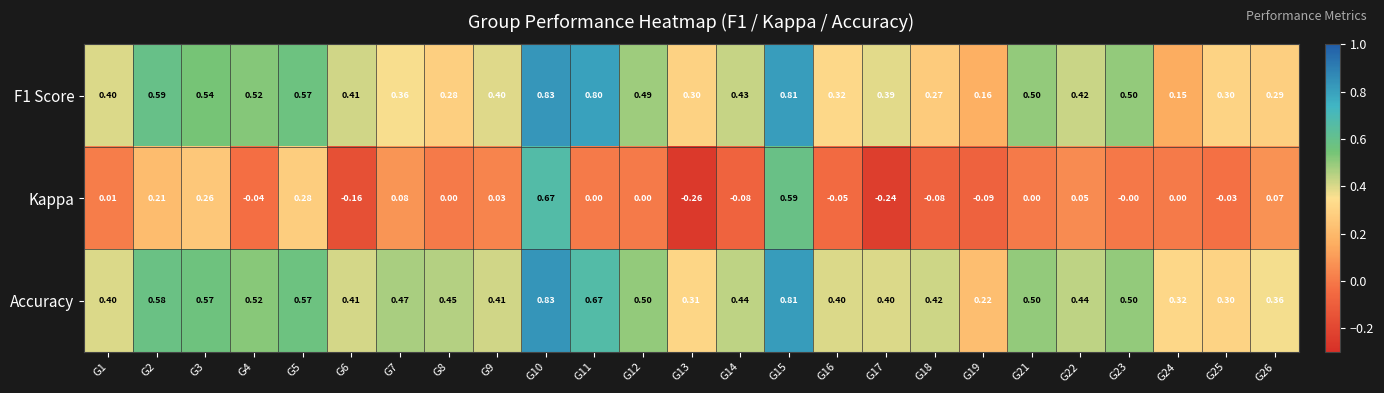

Which series has the widest spread of values?

Kappa